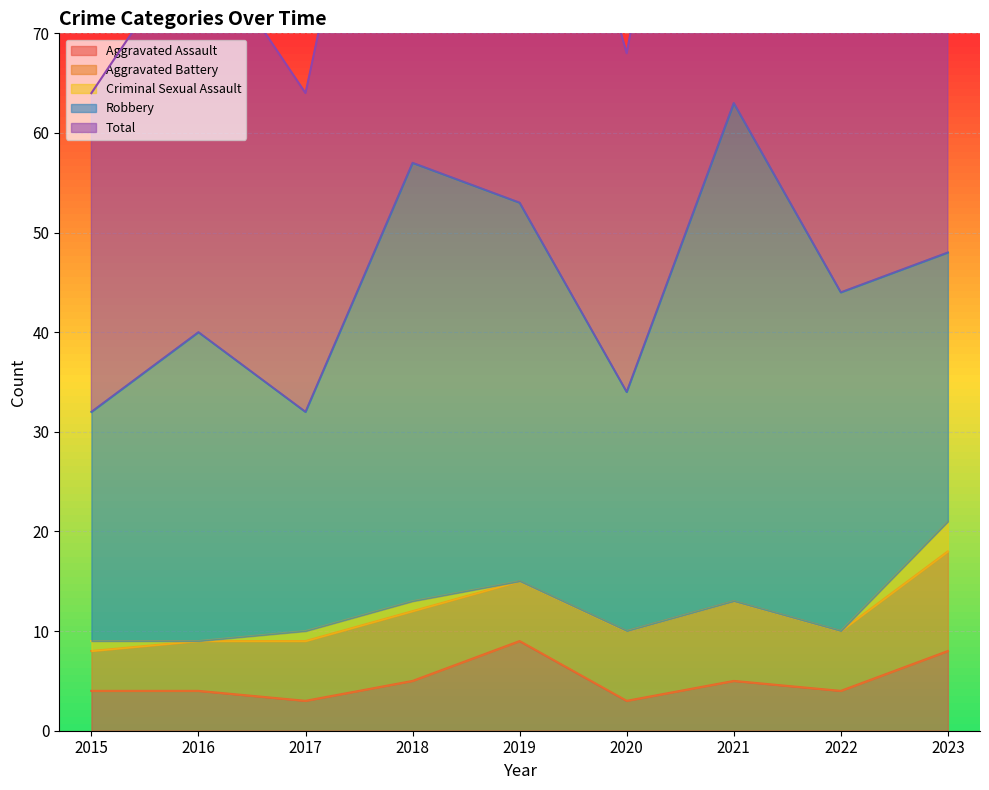

At which category does Aggravated Assault reach its first local valley?

2017